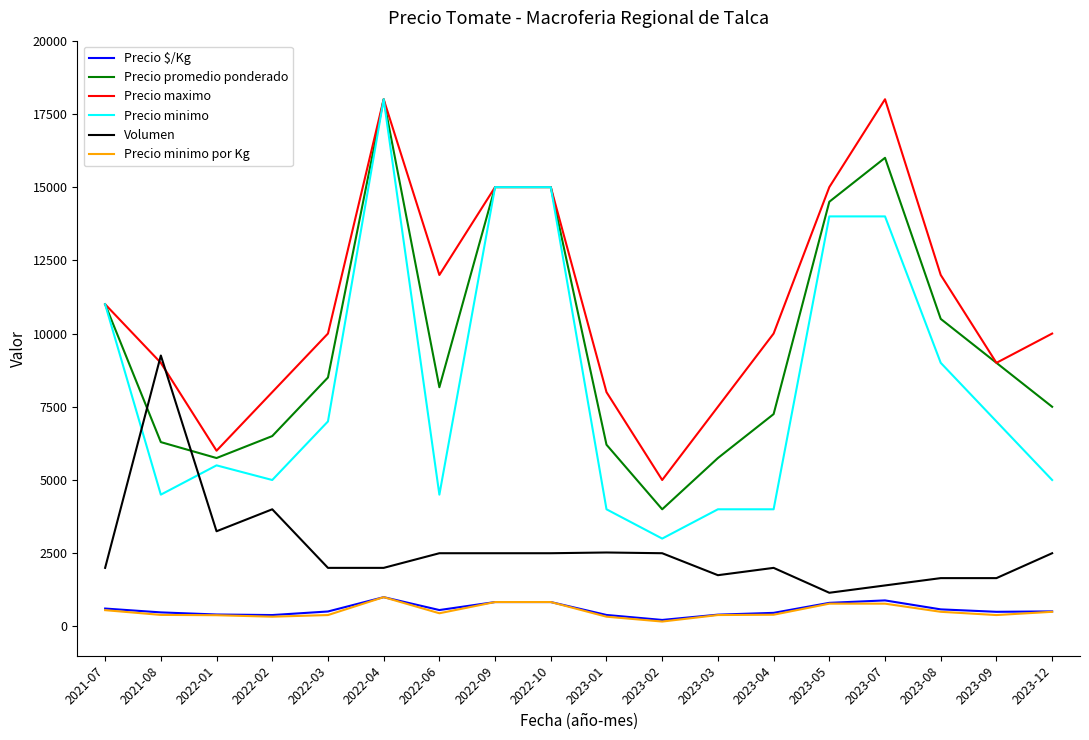

What is the greatest value displayed?

18000